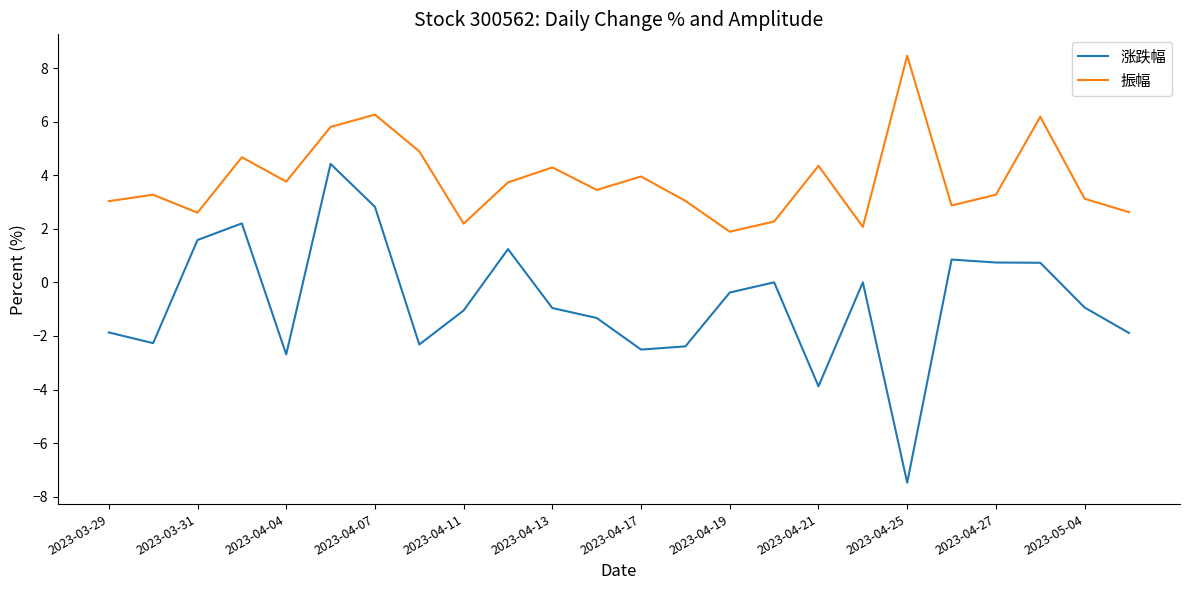

List the series in order of their peak value, lowest first.

涨跌幅, 振幅